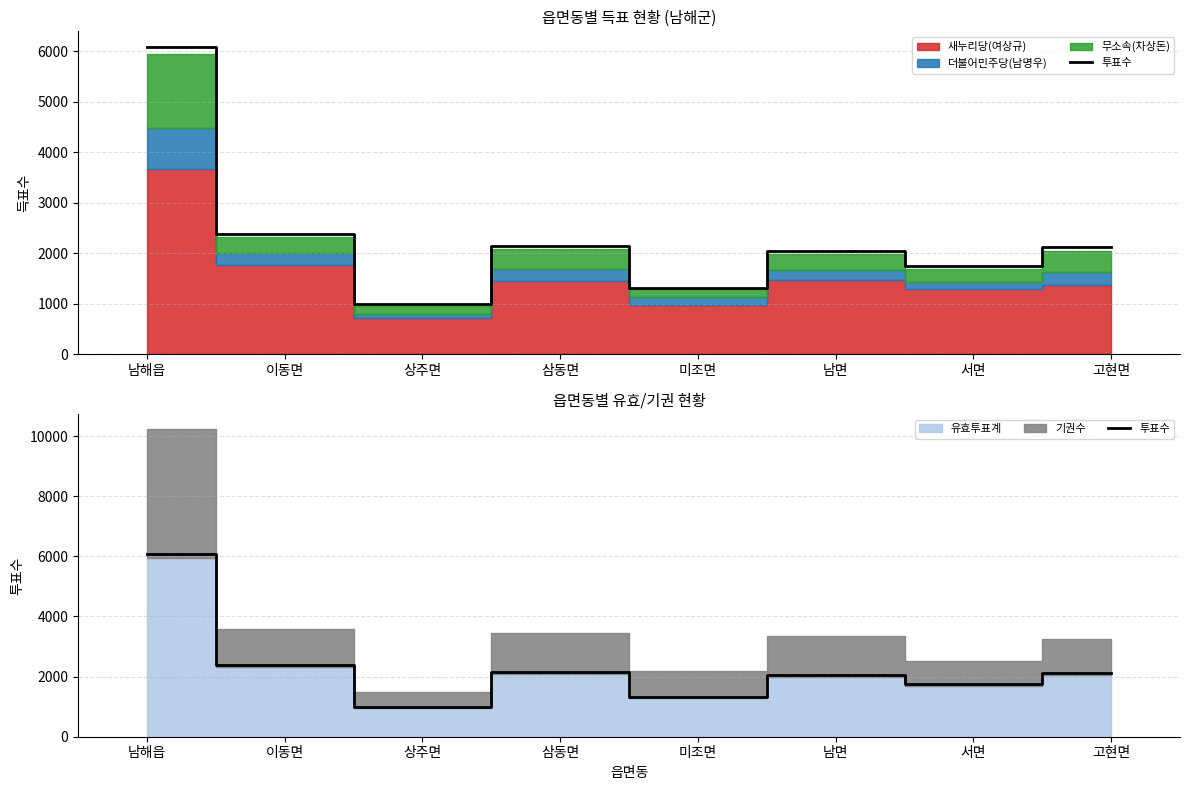

The chart shows a value of 2376 at 이동면. True or false?

True